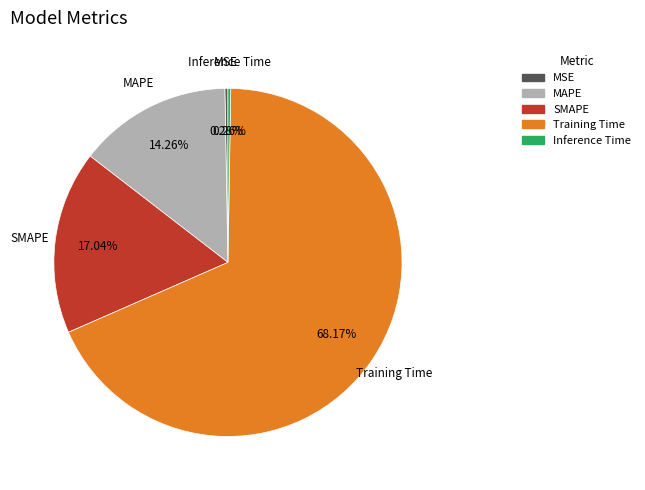

The Training Time slice represents 56% of the pie. True or false?

False